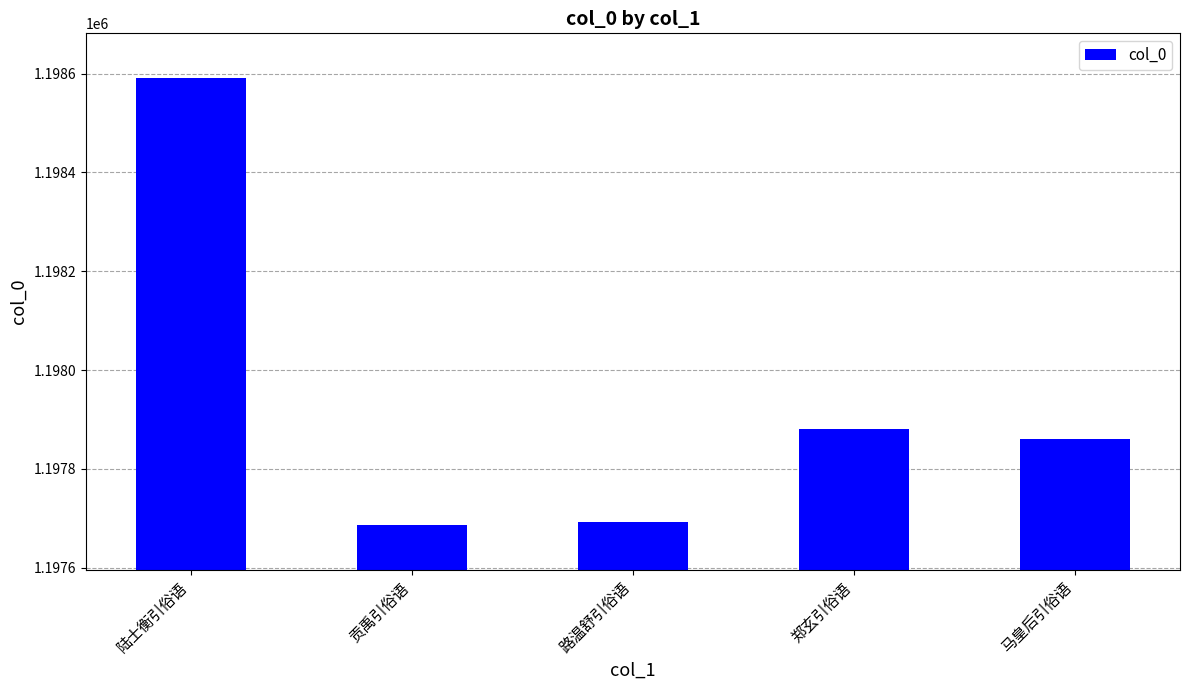

What is the average value?

1197942